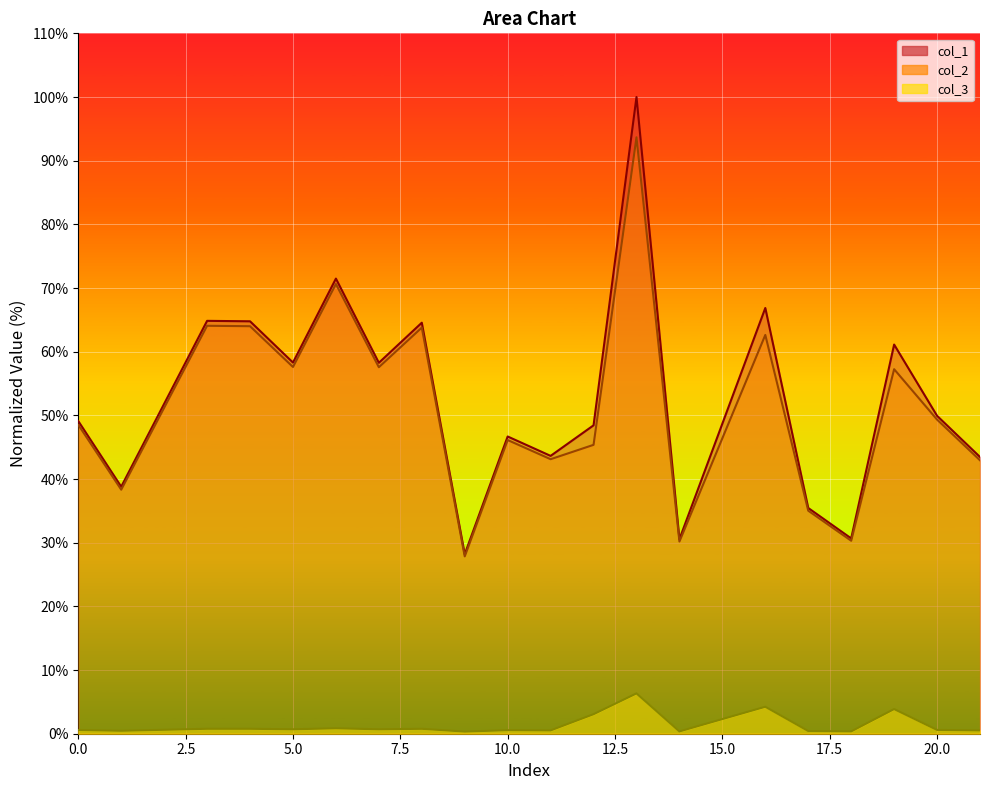

True or false: col_1 and col_3 intersect in this chart.

False